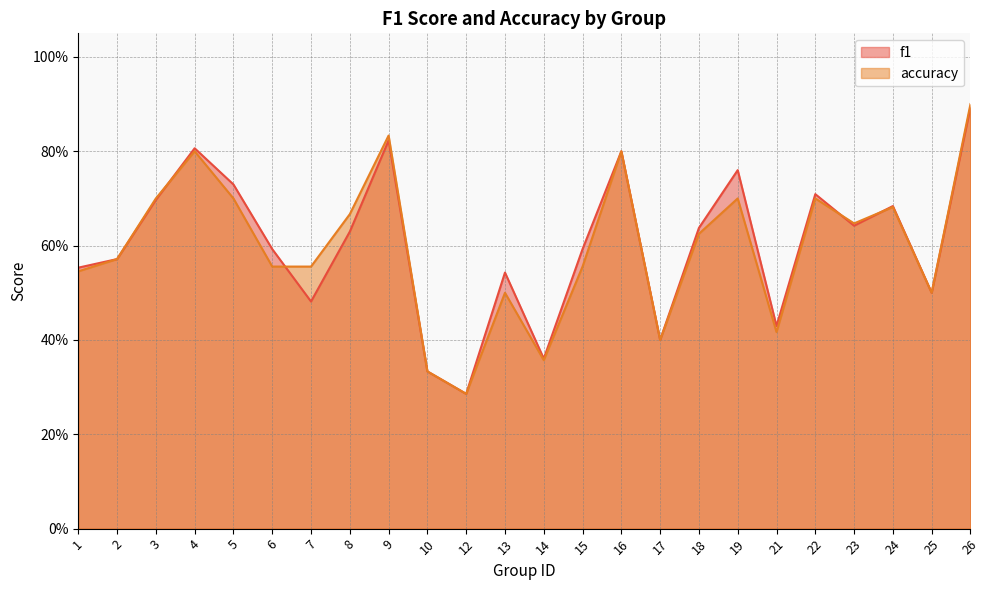

Reading left to right, transcribe all the data shown in this chart.

f1: 1=0.6	2=0.6	3=0.7	4=0.8	5=0.7	6=0.6	7=0.5	8=0.6	9=0.8	10=0.3	12=0.3	13=0.5	14=0.4	15=0.6	16=0.8	17=0.4	18=0.6	19=0.8	21=0.4	22=0.7	23=0.6	24=0.7	25=0.5	26=0.9
accuracy: 1=0.5	2=0.6	3=0.7	4=0.8	5=0.7	6=0.6	7=0.6	8=0.7	9=0.8	10=0.3	12=0.3	13=0.5	14=0.4	15=0.6	16=0.8	17=0.4	18=0.6	19=0.7	21=0.4	22=0.7	23=0.6	24=0.7	25=0.5	26=0.9